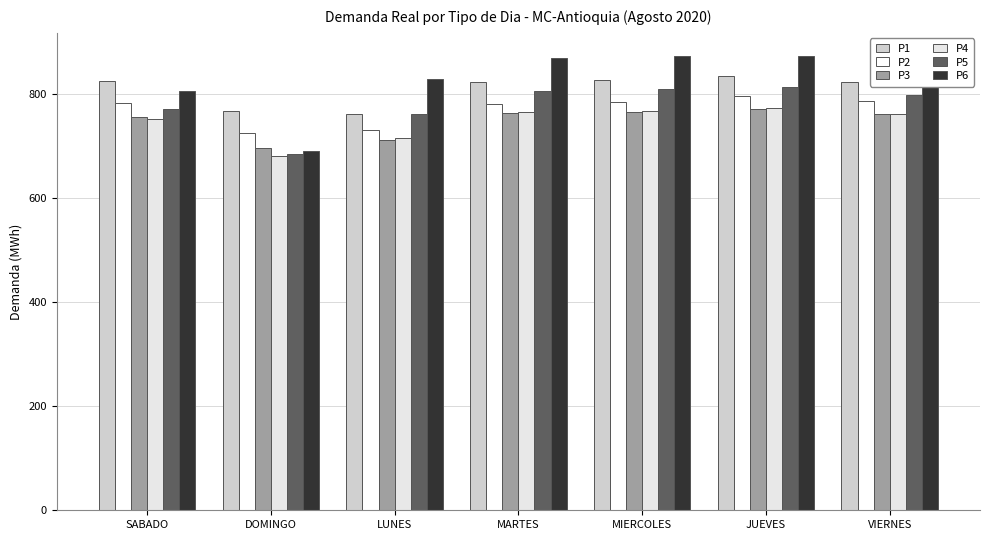

What is the difference between the P6 values at DOMINGO and VIERNES?

165.0